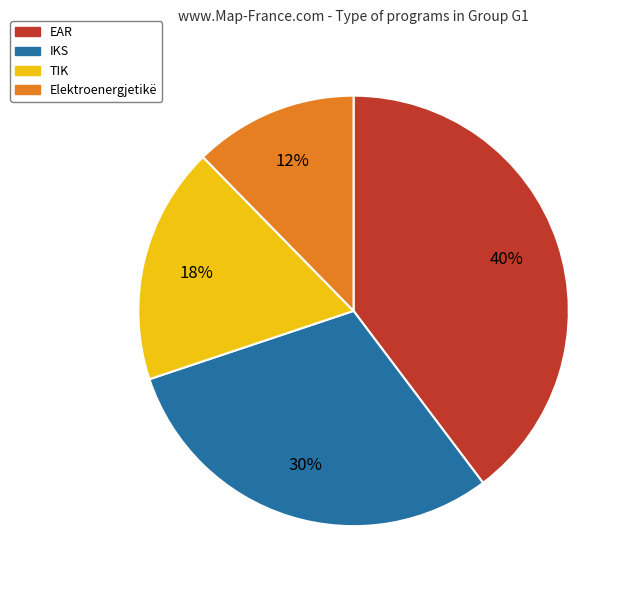

Rank the categories by value from lowest to highest.

Elektroenergjetikë, TIK, IKS, EAR